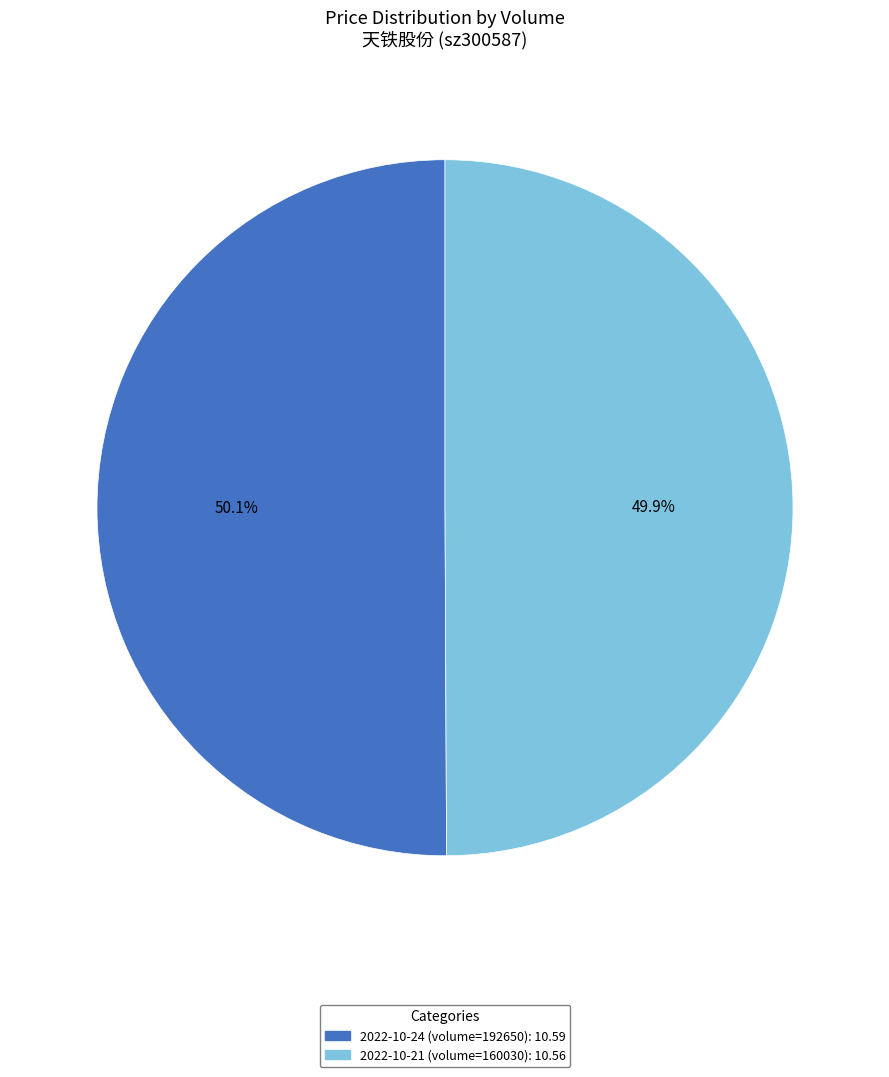

What is the ratio of the value at 2022-10-24 (volume=192650): 10.59 to the value at 2022-10-21 (volume=160030): 10.56?

1.0